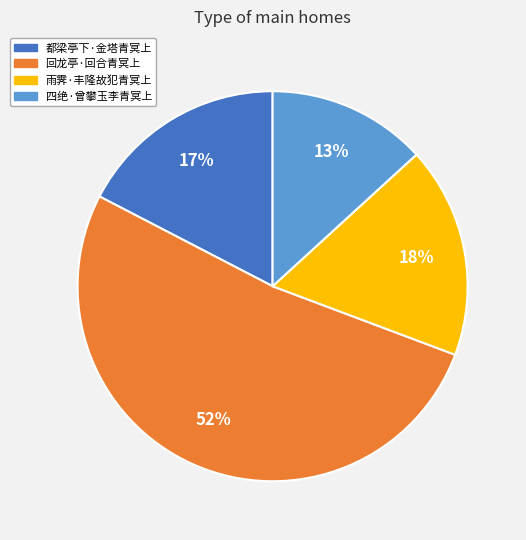

Is the sum of 雨霁·丰隆故犯青冥上 and 回龙亭·回合青冥上 greater than half?

Yes